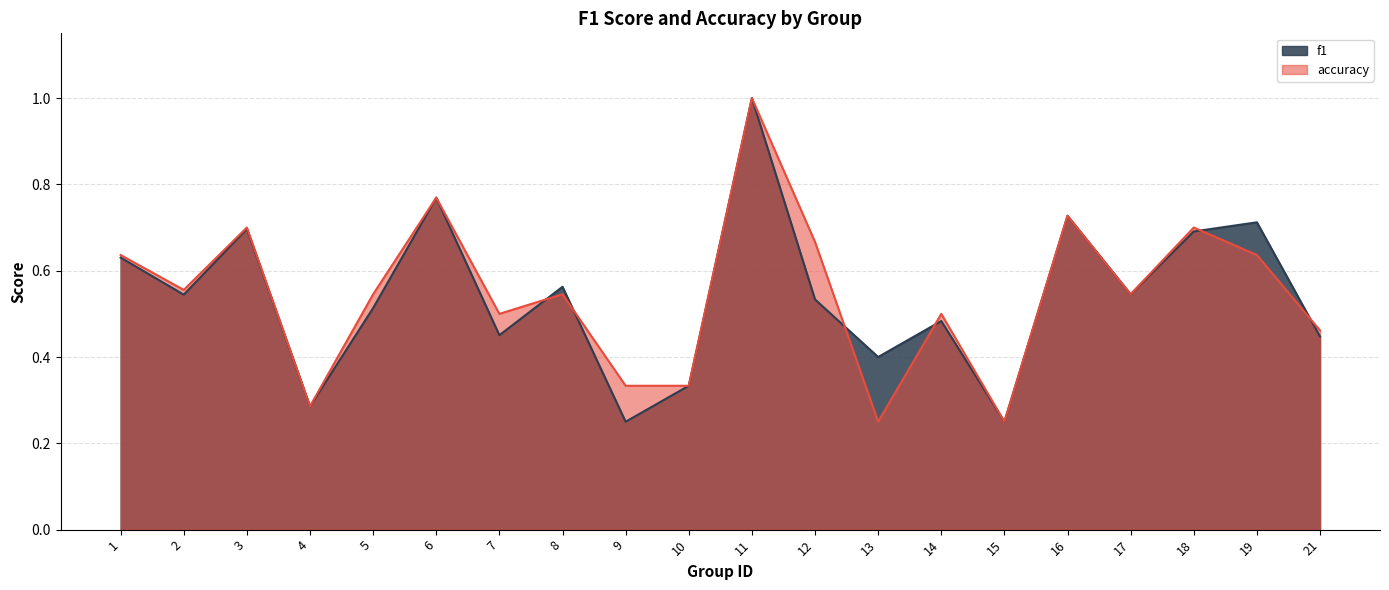

List the labels in order of f1 value, smallest first.

9, 15, 4, 10, 13, 21, 7, 14, 5, 12, 2, 17, 8, 1, 18, 3, 19, 16, 6, 11